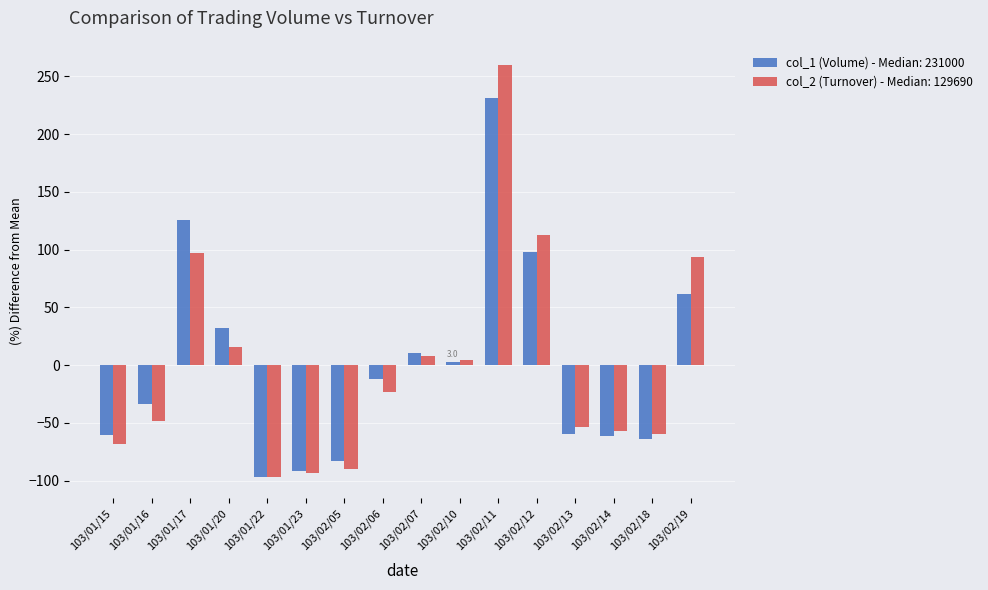

Which series has the widest spread of values?

col_2 (Turnover) - Median: 129690